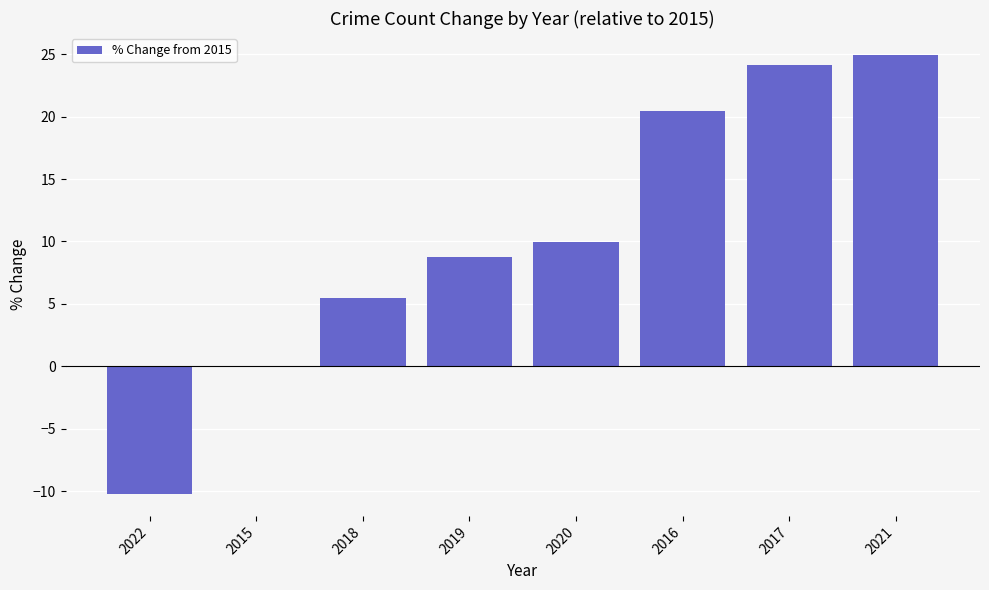

Approximately how many times larger is the value at 2018 compared to 2019?

0.6